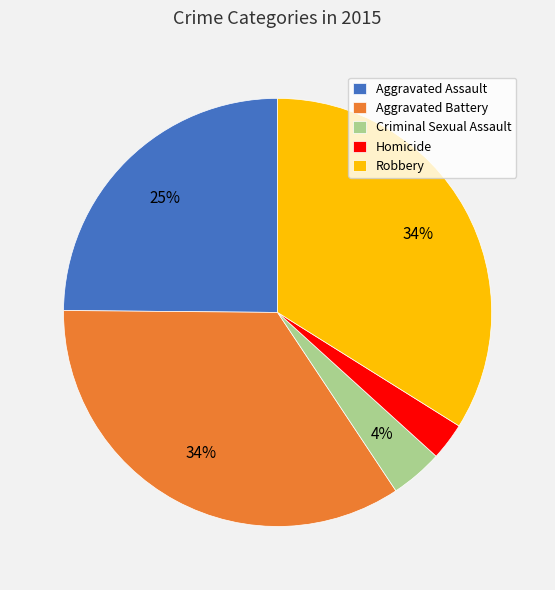

To the nearest percent, what percentage of the pie is Criminal Sexual Assault?

4%